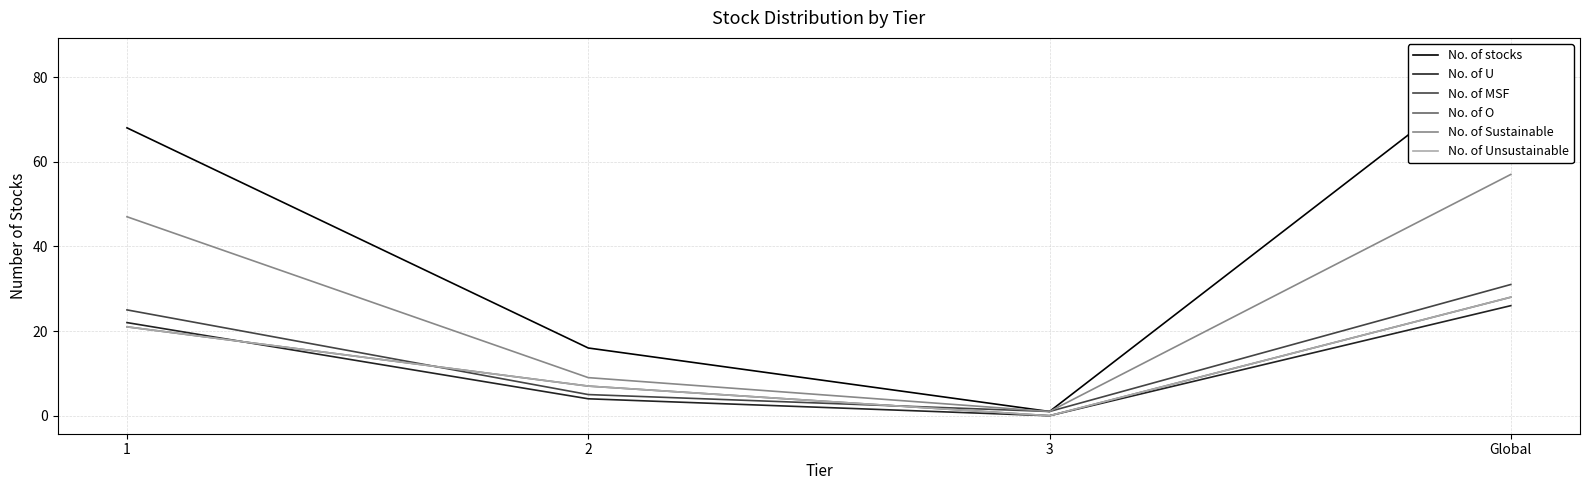

What position from the left is 1?

1